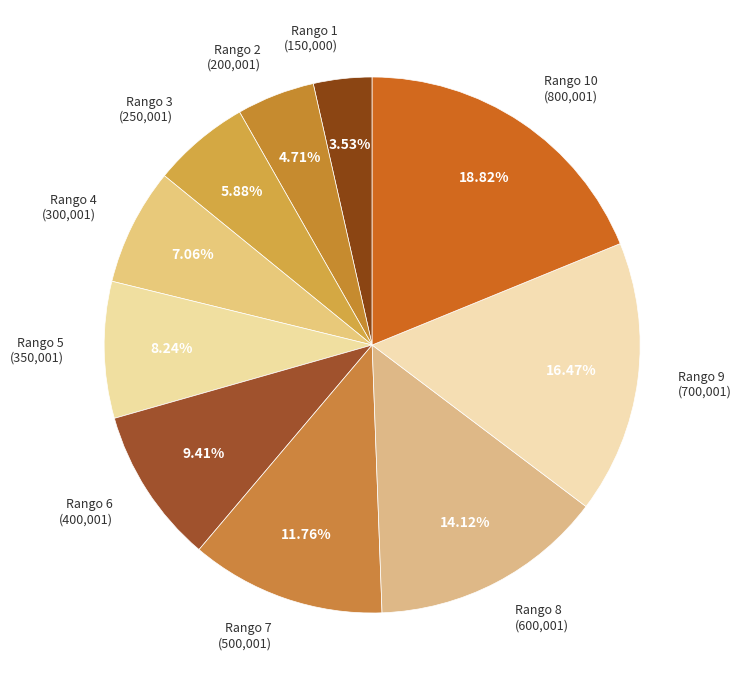

How many slices are in this pie chart?

10